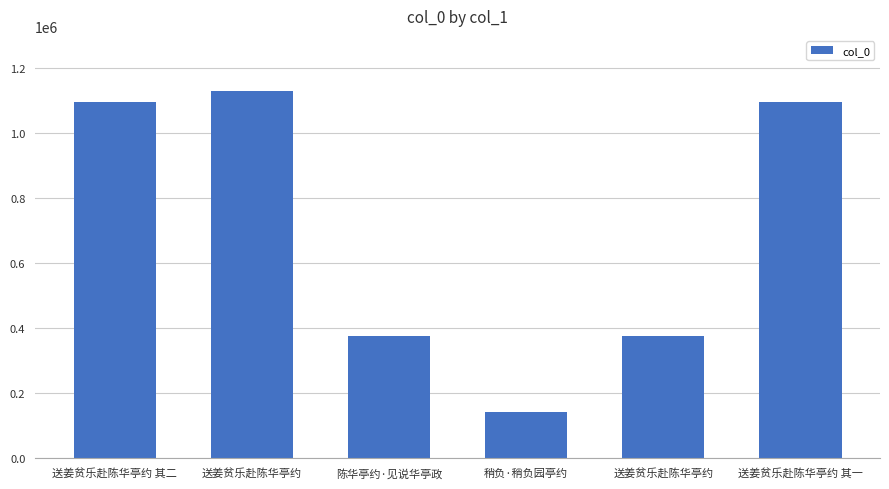

What is the change in value from 稍负·稍负园亭约 to 送姜贫乐赴陈华亭约 其一?

+954562